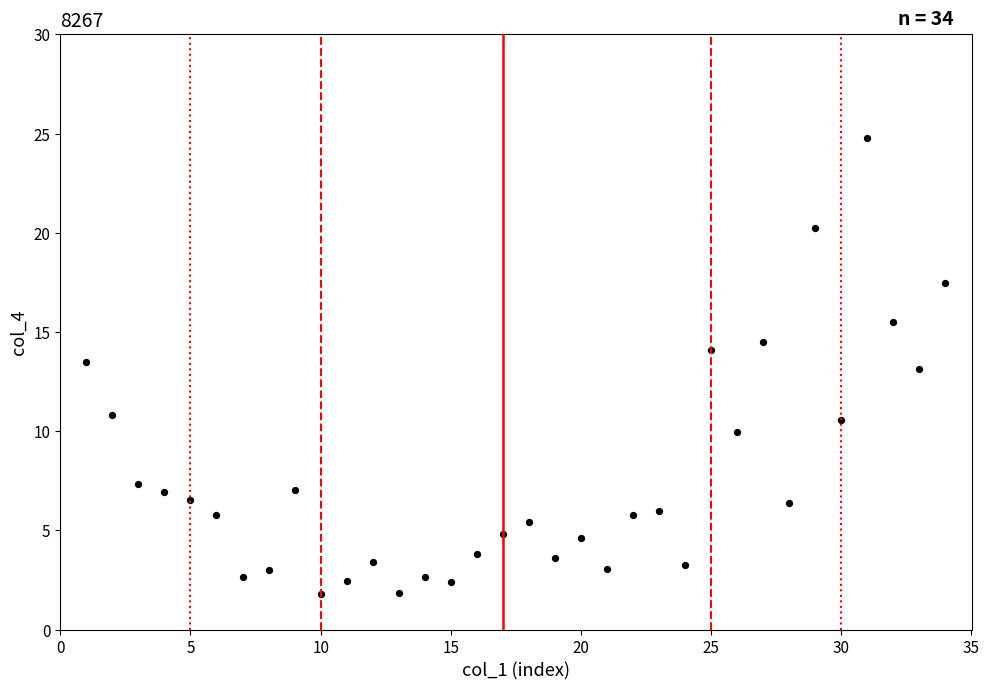

What is the range of X values (max minus min)?

33.0